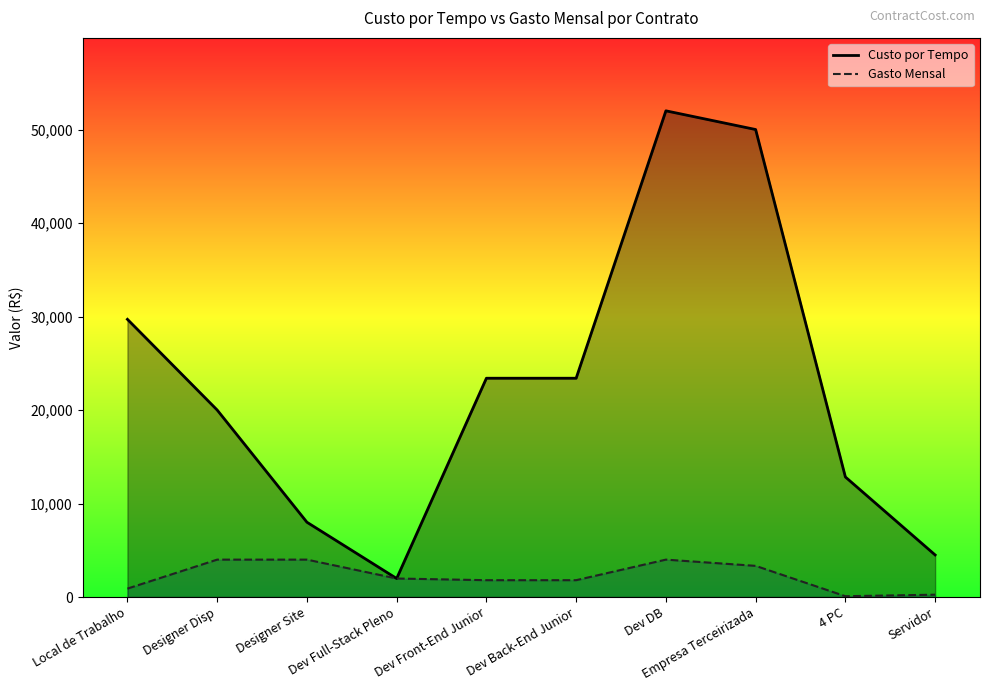

Between Local de Trabalho and Designer Site, which is larger?

Local de Trabalho